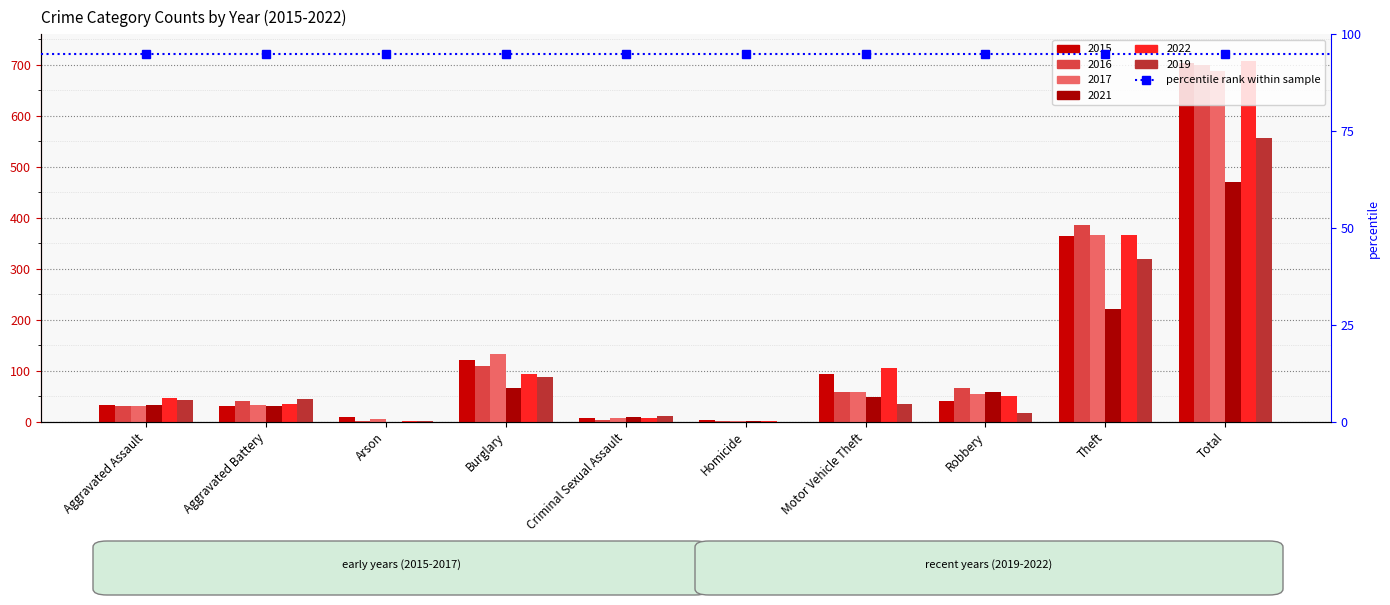

Read the 2022 value at Arson.

2